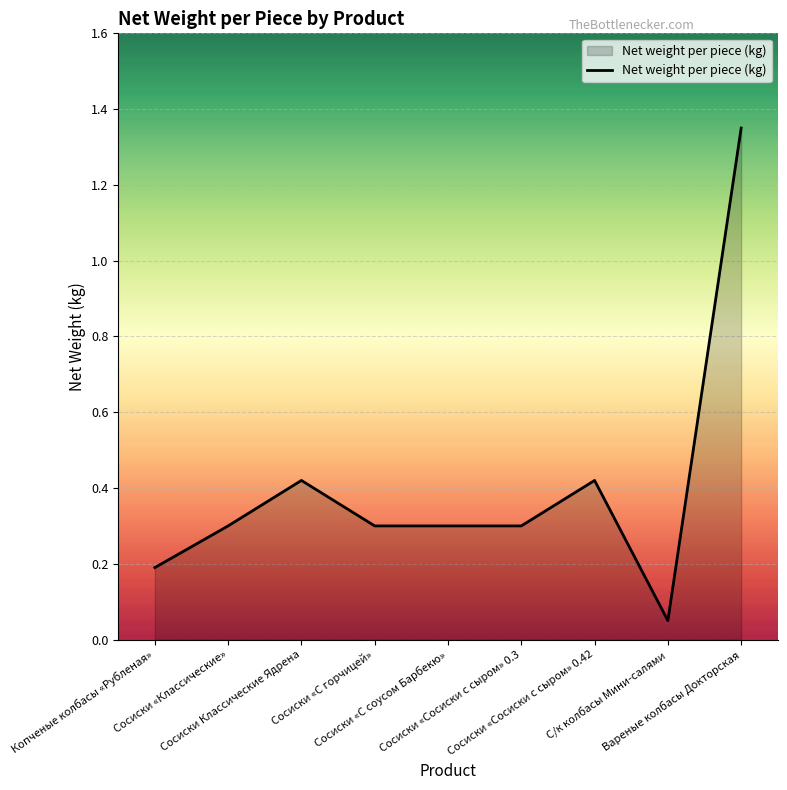

Which category has the highest value across all series?

Вареные колбасы Докторская